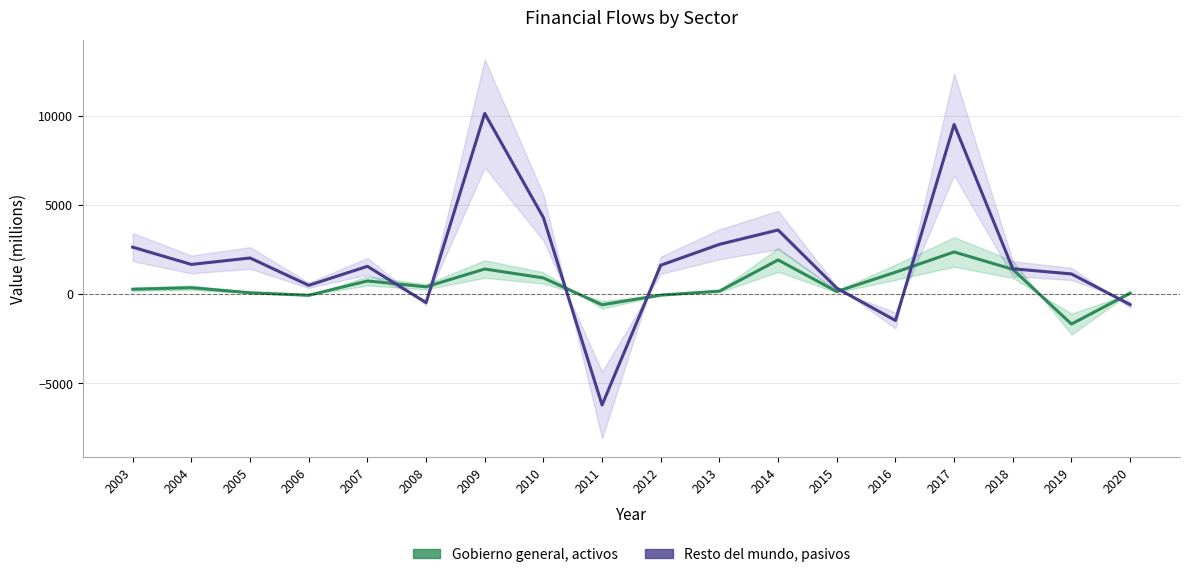

Reading left to right, extract all data points from this chart.

Gobierno general, activos: 2003=271	2004=355	2005=74	2006=-68	2007=736	2008=407	2009=1404	2010=905	2011=-601	2012=-59	2013=165	2014=1912	2015=143	2016=1222	2017=2361	2018=1386	2019=-1681	2020=50
Resto del mundo, pasivos: 2003=2629	2004=1661	2005=2023	2006=489	2007=1555	2008=-480	2009=10125	2010=4285	2011=-6217	2012=1616	2013=2787	2014=3591	2015=332	2016=-1480	2017=9507	2018=1419	2019=1128	2020=-592